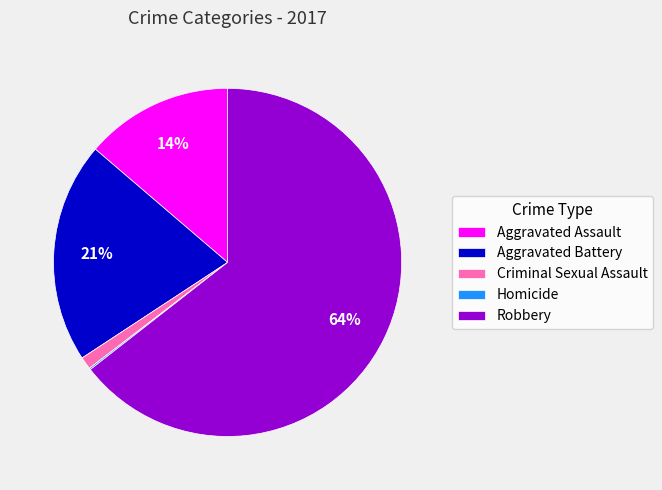

Is there any slice that represents more than half of the pie?

Yes